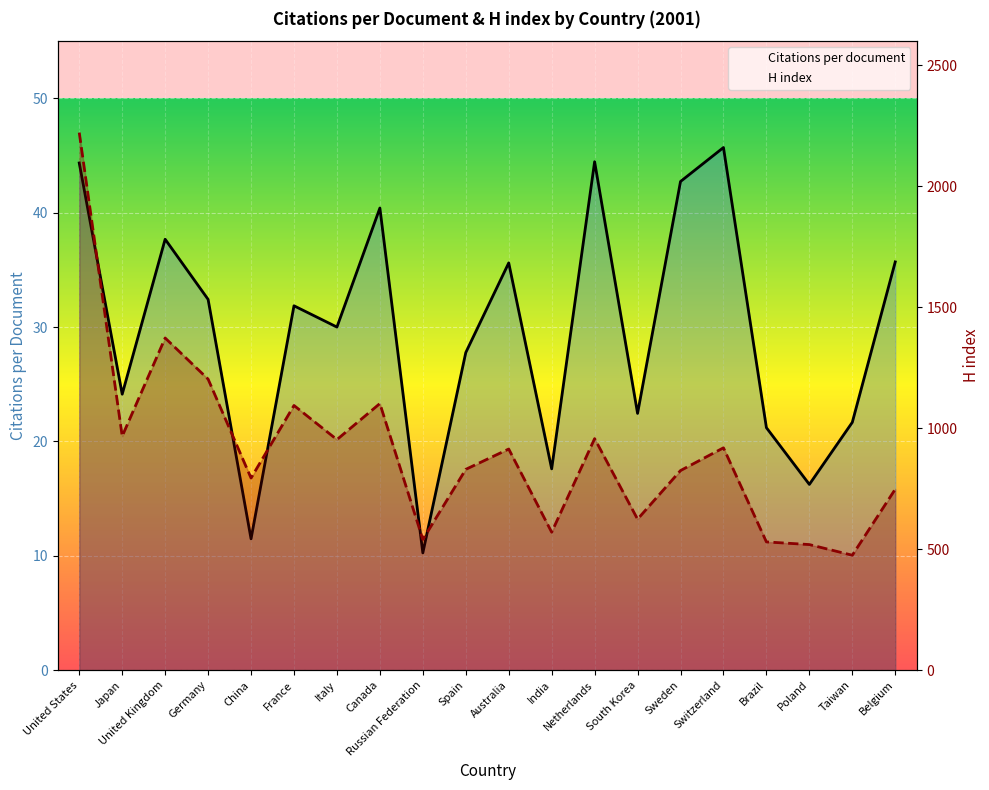

Reading right to left, list all the values displayed in this chart.

Citations per document: 35.7	21.7	16.2	21.2	45.7	42.7	22.4	44.5	17.6	35.6	27.8	10.2	40.4	30.0	31.9	11.5	32.4	37.7	24.1	44.4
H index: 748.0	475.0	519.0	530.0	919.0	825.0	624.0	957.0	570.0	914.0	830.0	540.0	1102.0	953.0	1094.0	794.0	1203.0	1373.0	967.0	2222.0